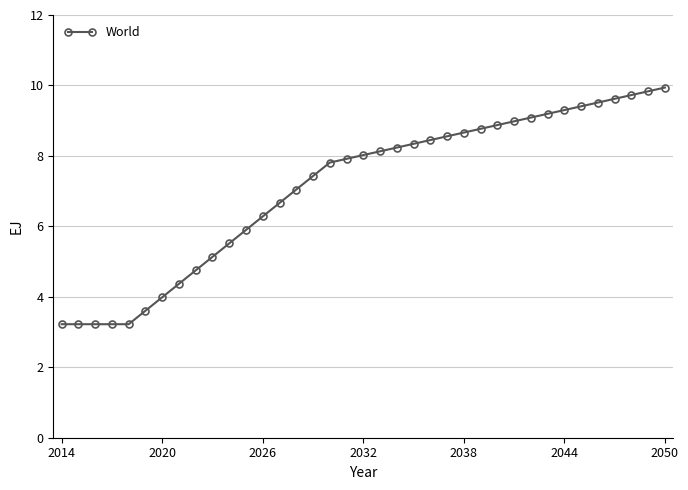

What is the difference between the second highest and minimum values?

6.6